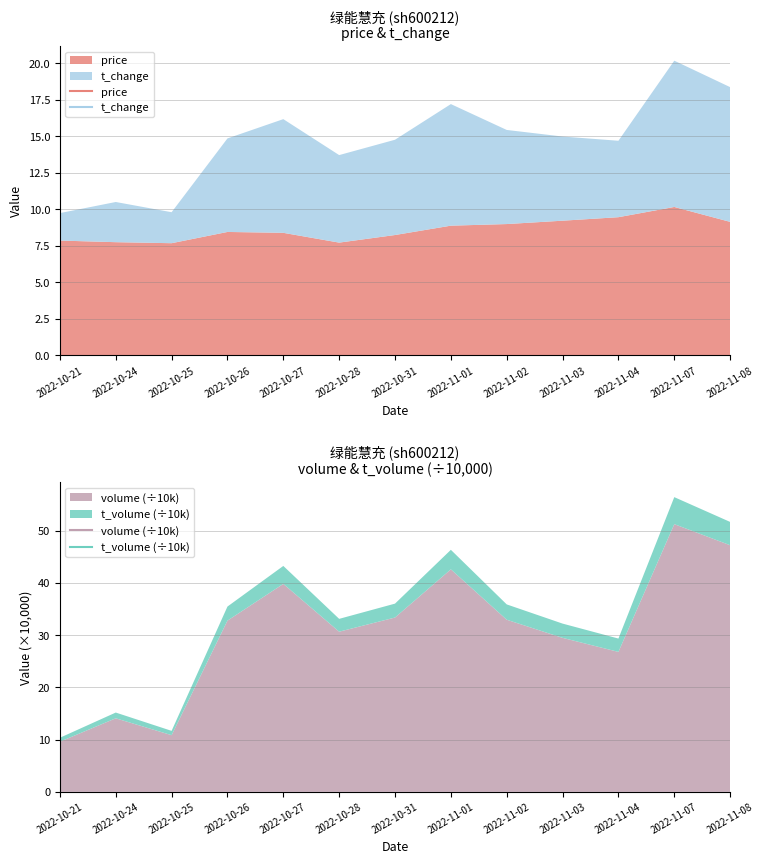

Read the volume value at 2022-10-24.

140775.0